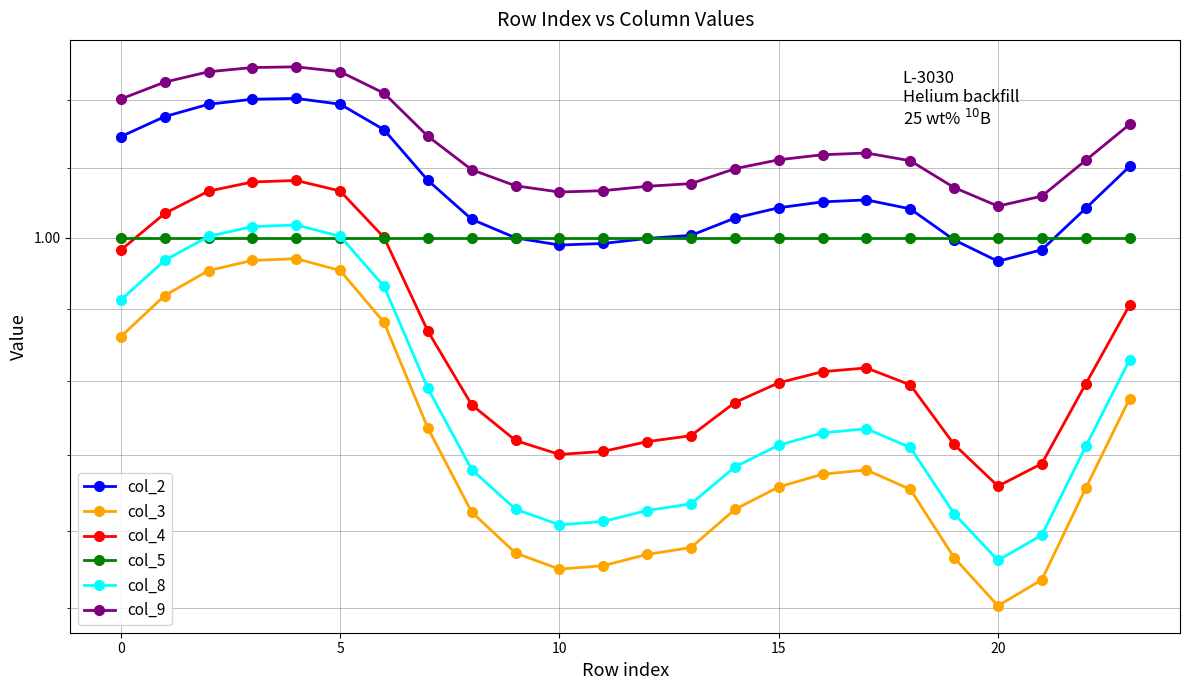

What is the label of the 22nd point from the left?

21